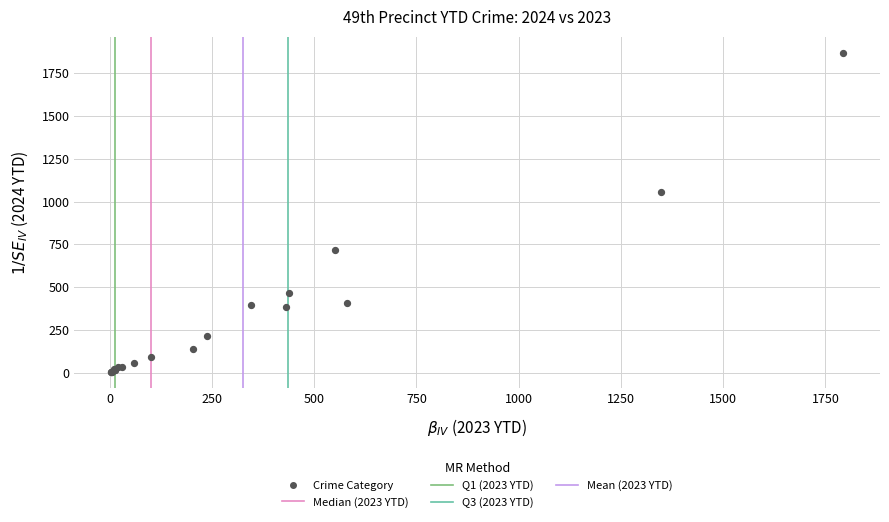

What Y value in the scatter plot is closest to 935?

1053